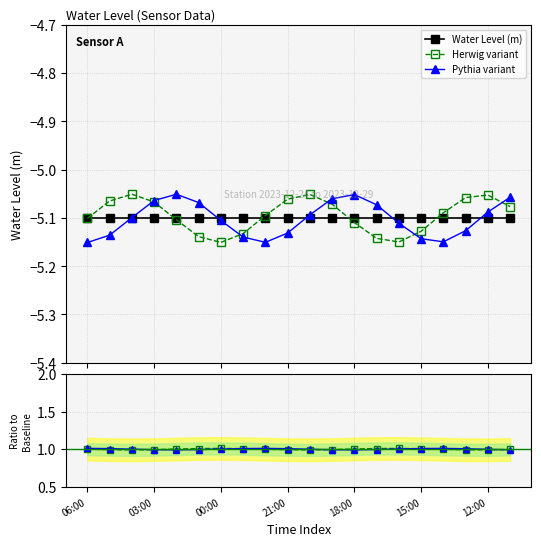

Does the chart have visible grid lines?

Yes